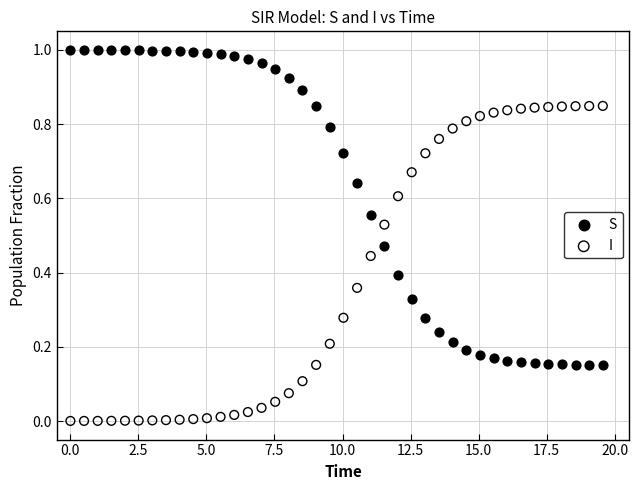

Which series contains the lowest Y value?

I